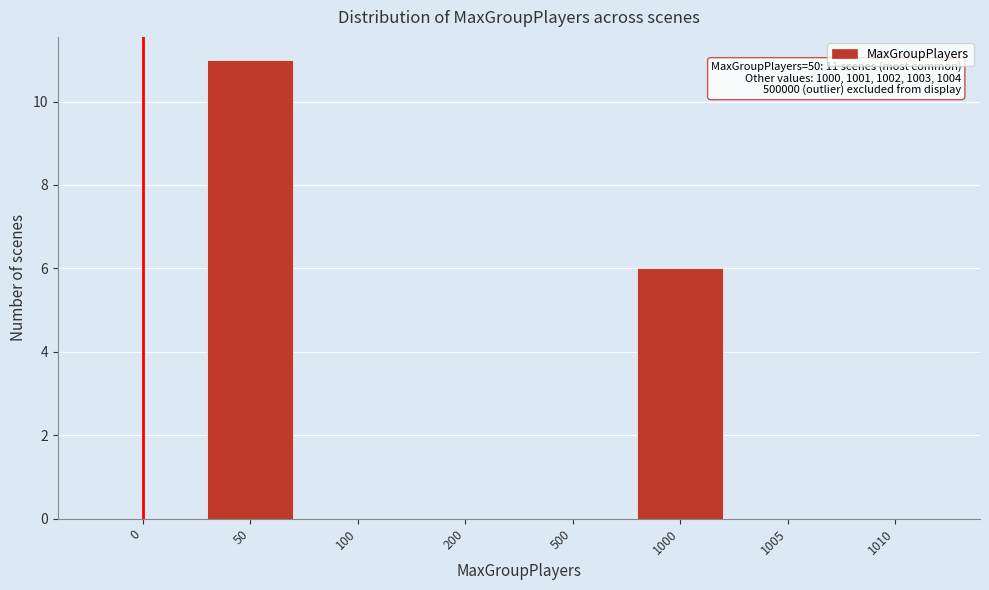

Reading left to right, extract all data points from this chart.

0=0	50=11	100=0	200=0	500=0	1000=6	1005=0	1010=0